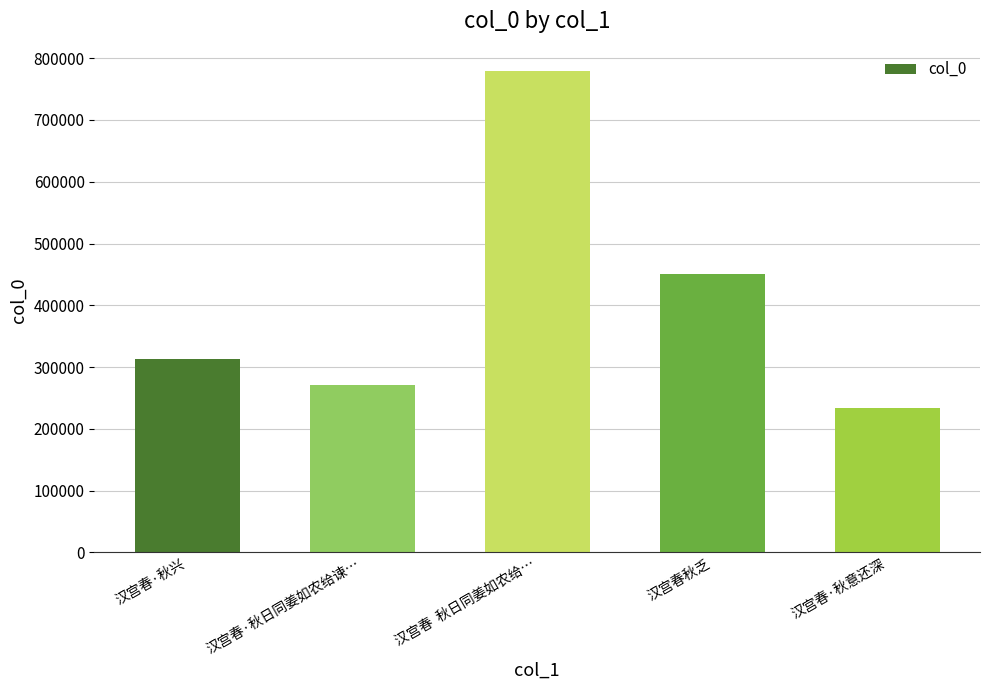

What is the maximum value shown in the chart?

778501